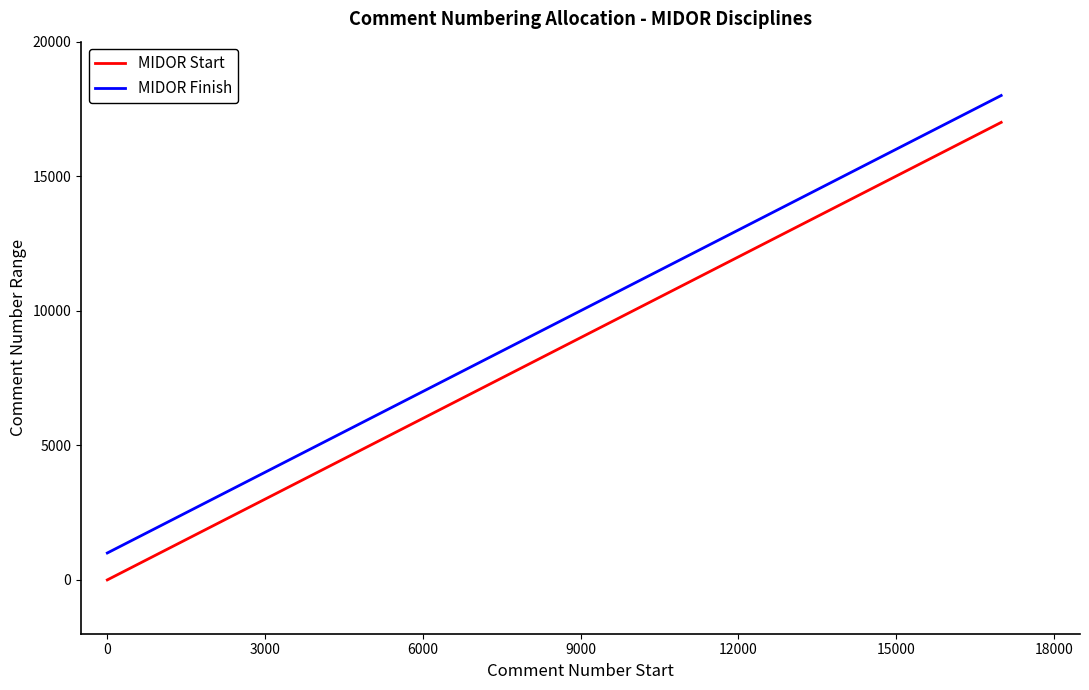

Which series has the widest spread of values?

MIDOR Start